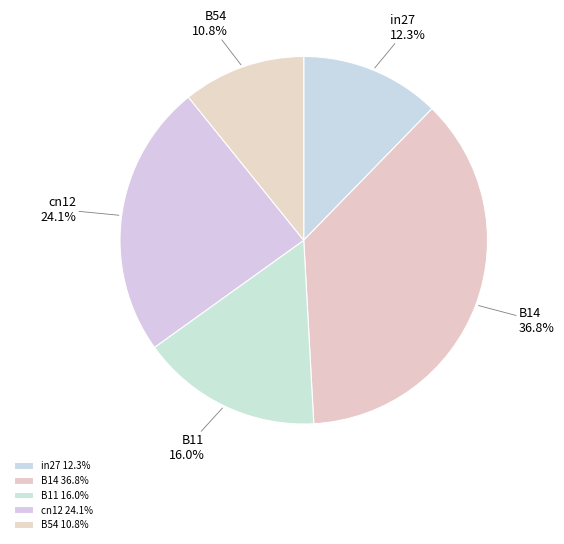

To the nearest percent, what percentage of the pie is B54?

11%